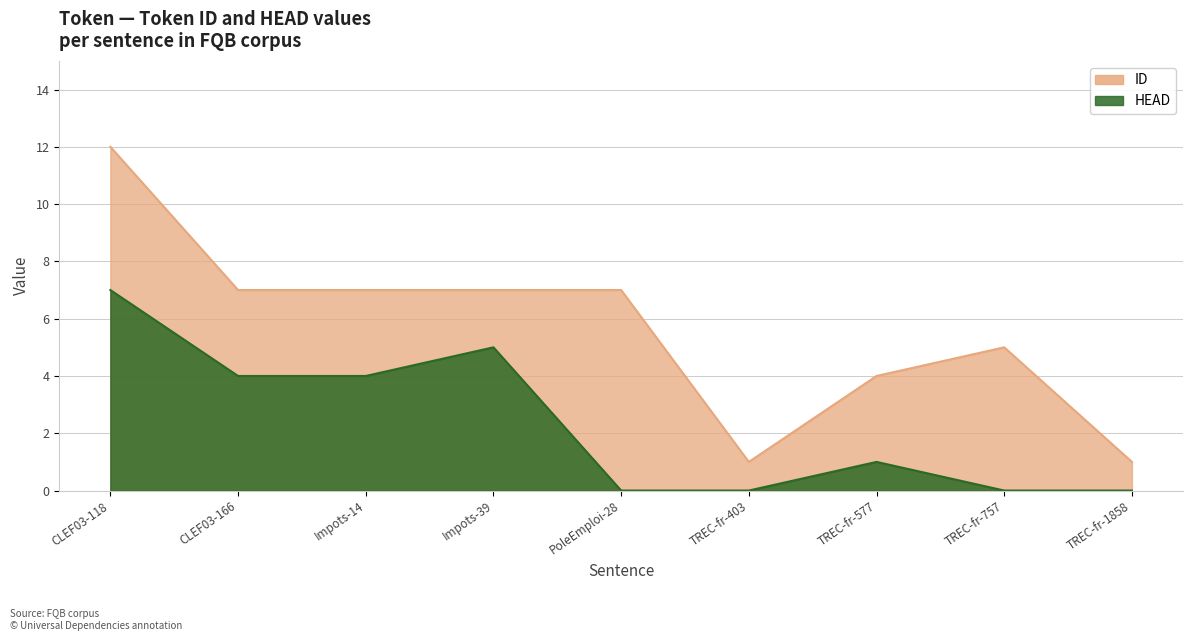

What are all the series names shown in the legend?

ID, HEAD